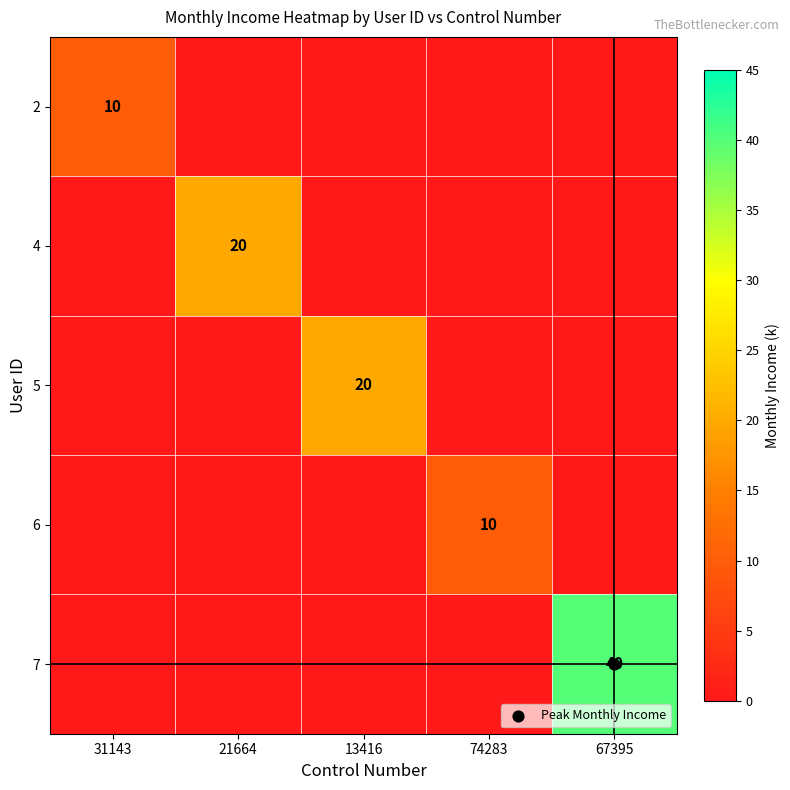

Rank the categories by 6 value from highest to lowest.

74283, 31143, 21664, 13416, 67395